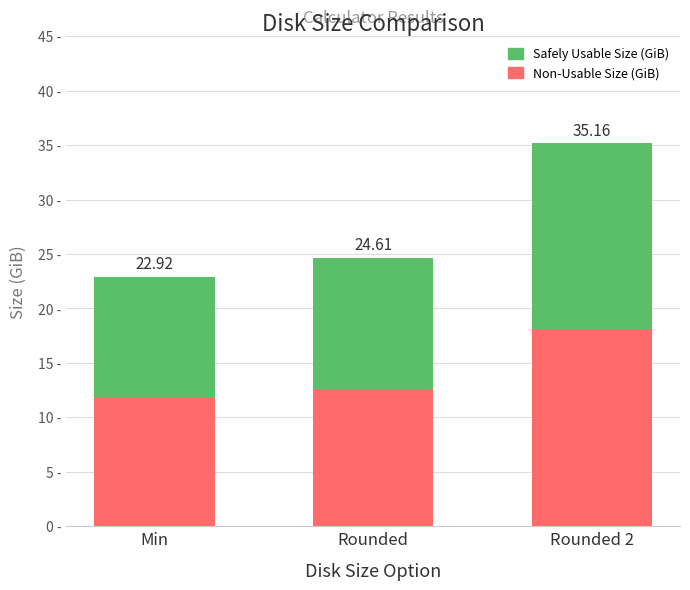

What are all the series names shown in the legend?

Safely Usable Size (GiB), Non-Usable Size (GiB)